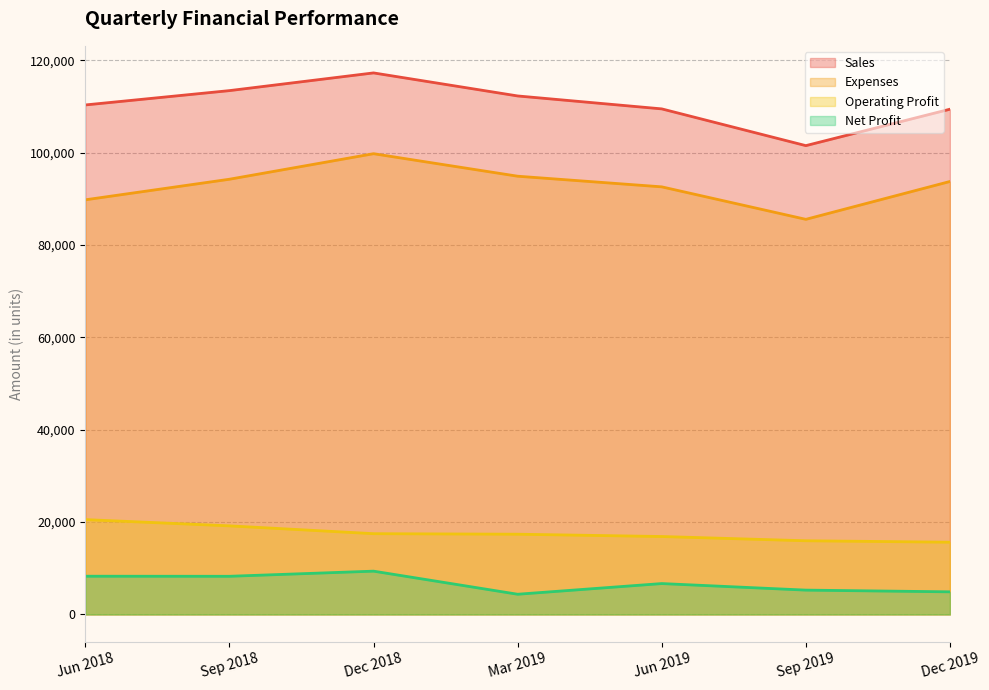

Where is Expenses nearest to the value 92697?

Jun 2019